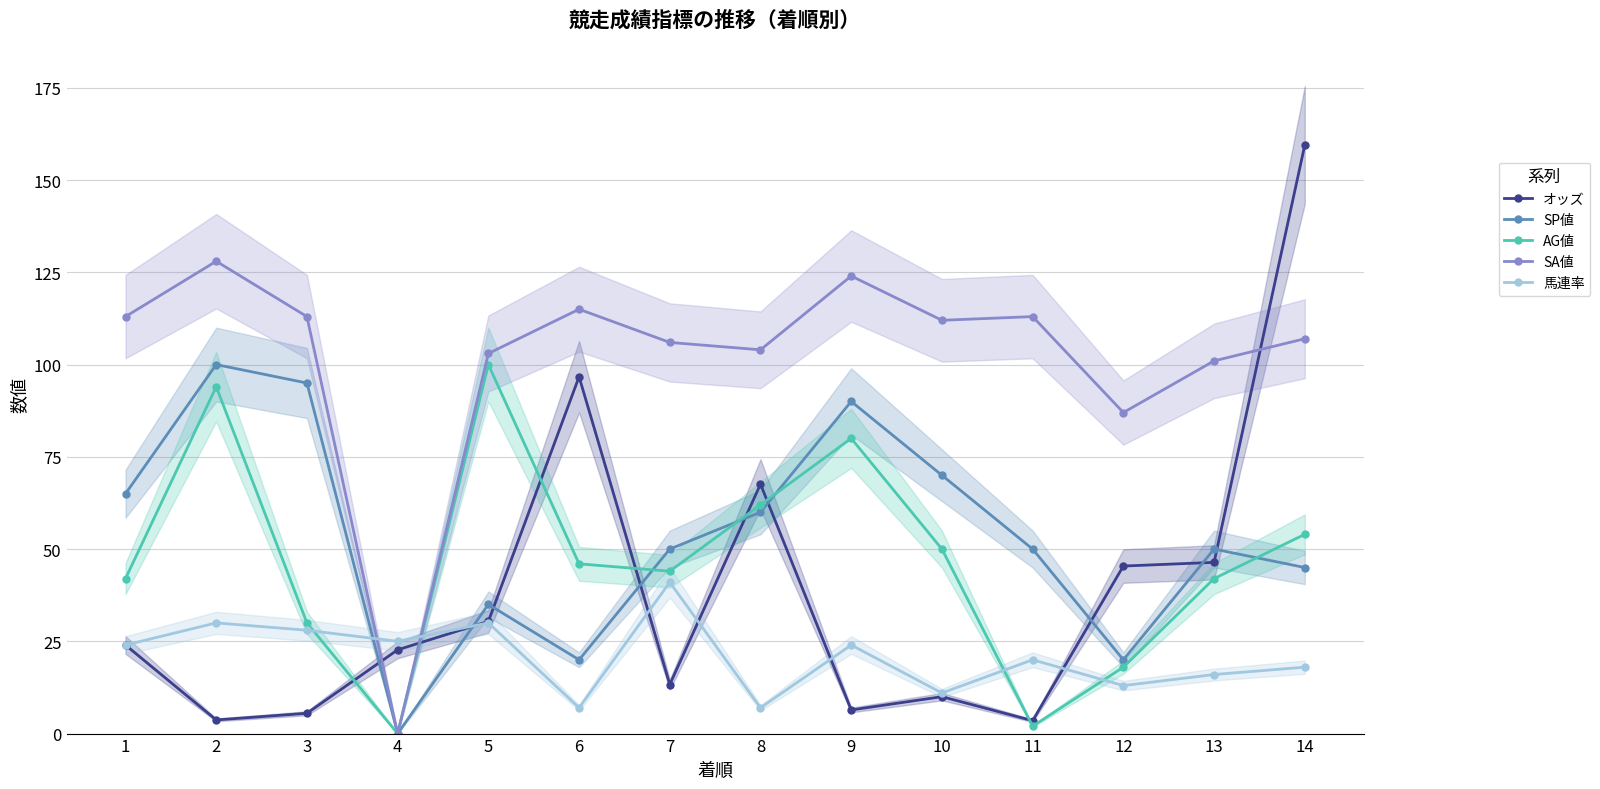

The value of オッズ at 10 is 4.7. True or false?

False